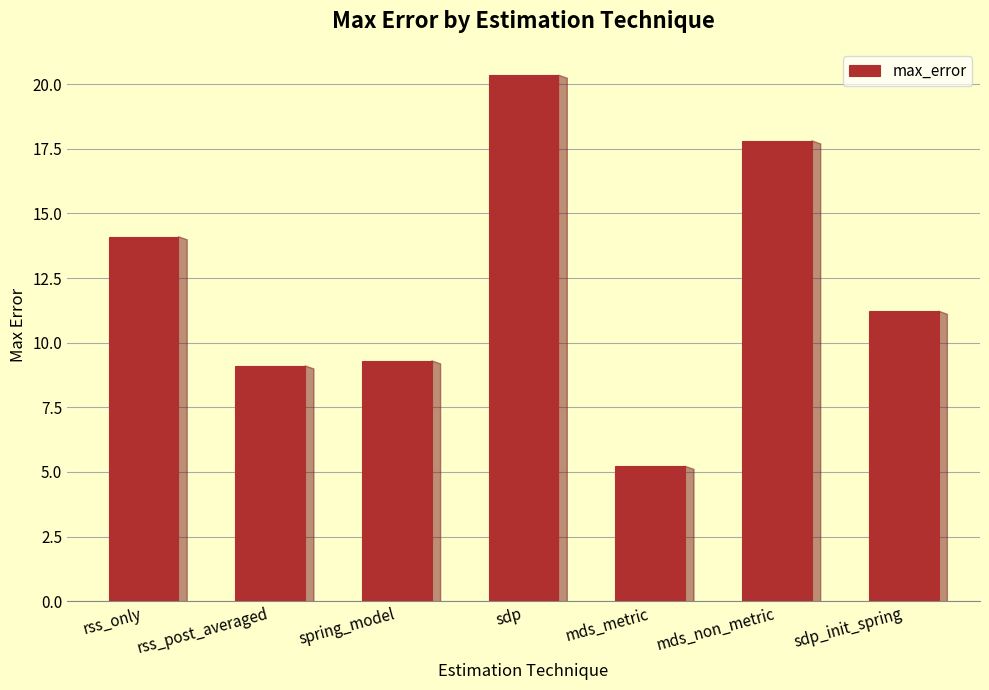

What is the difference between the maximum and minimum values?

15.1